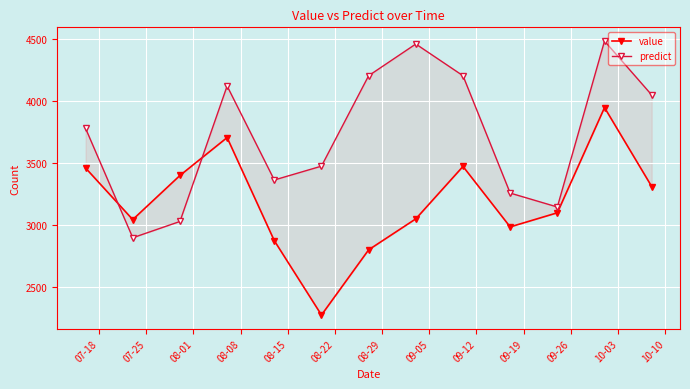

Between 07-25 and 09-26, which series saw the biggest shift?

predict